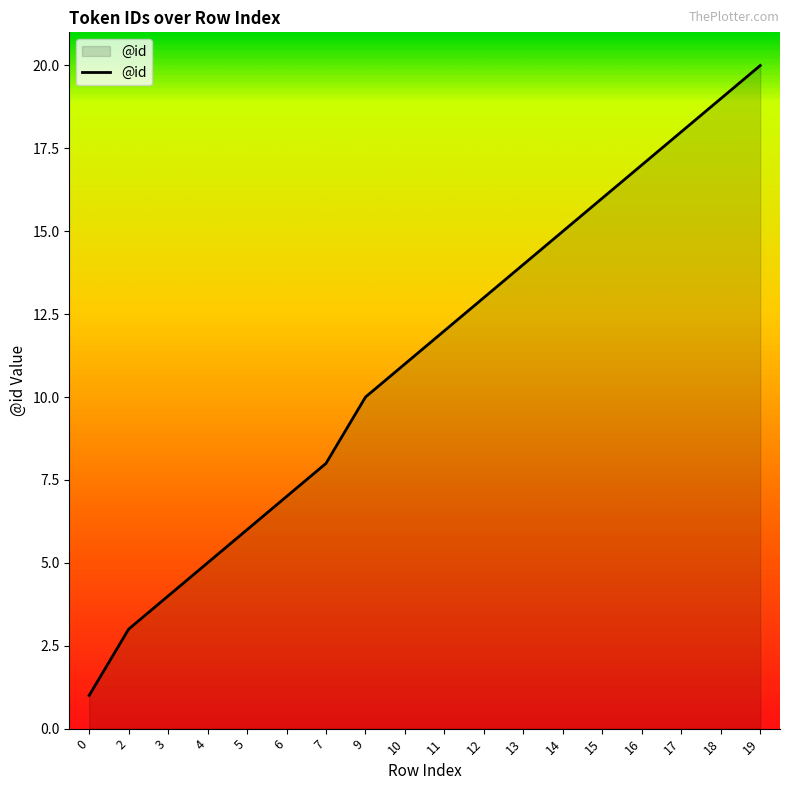

How many values are below 12?

9